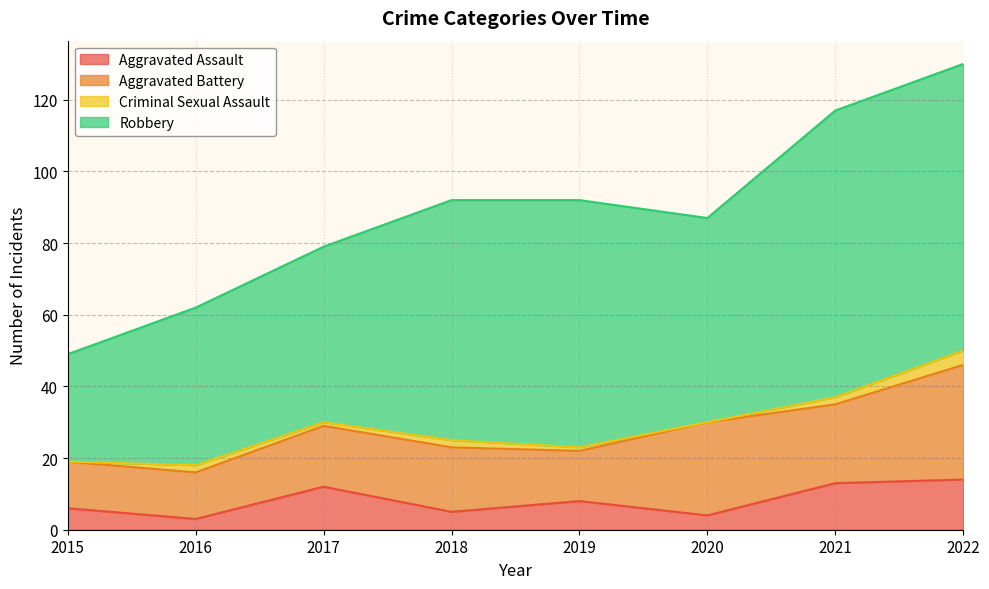

In Robbery, how many points are higher than both neighbors (excluding endpoints)?

1